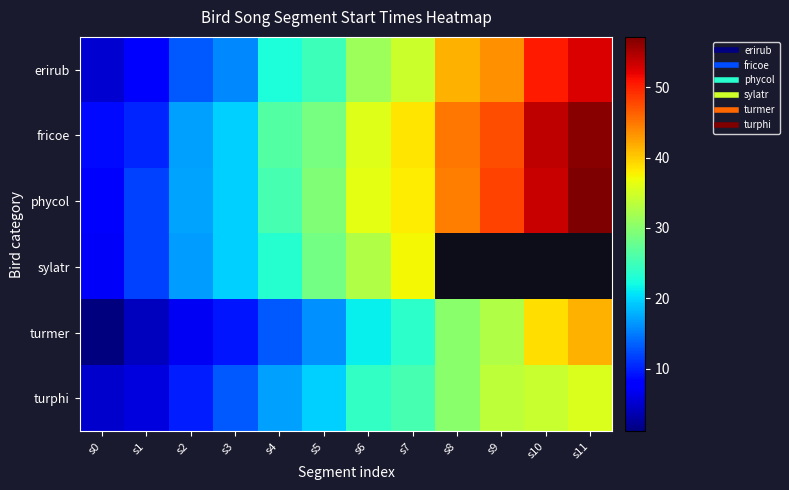

How many distinct data groups are displayed?

6